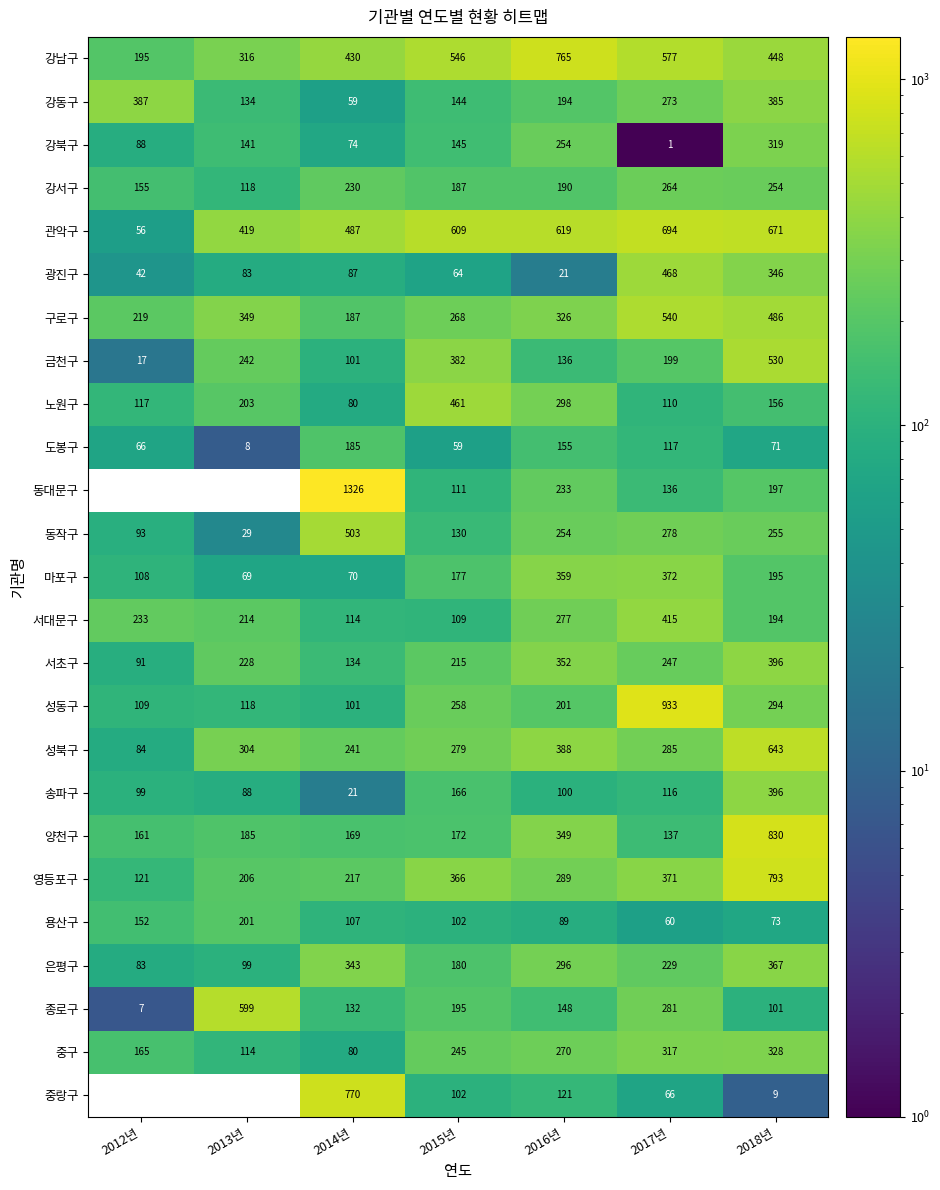

At which category is the sum across all series the highest?

2018년